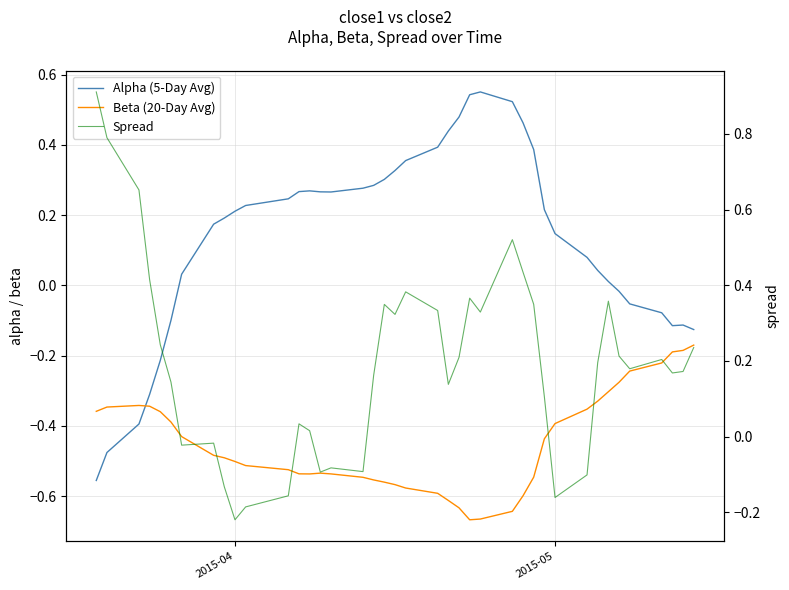

How many times do Alpha (5-Day Avg) and Beta (20-Day Avg) cross each other?

1